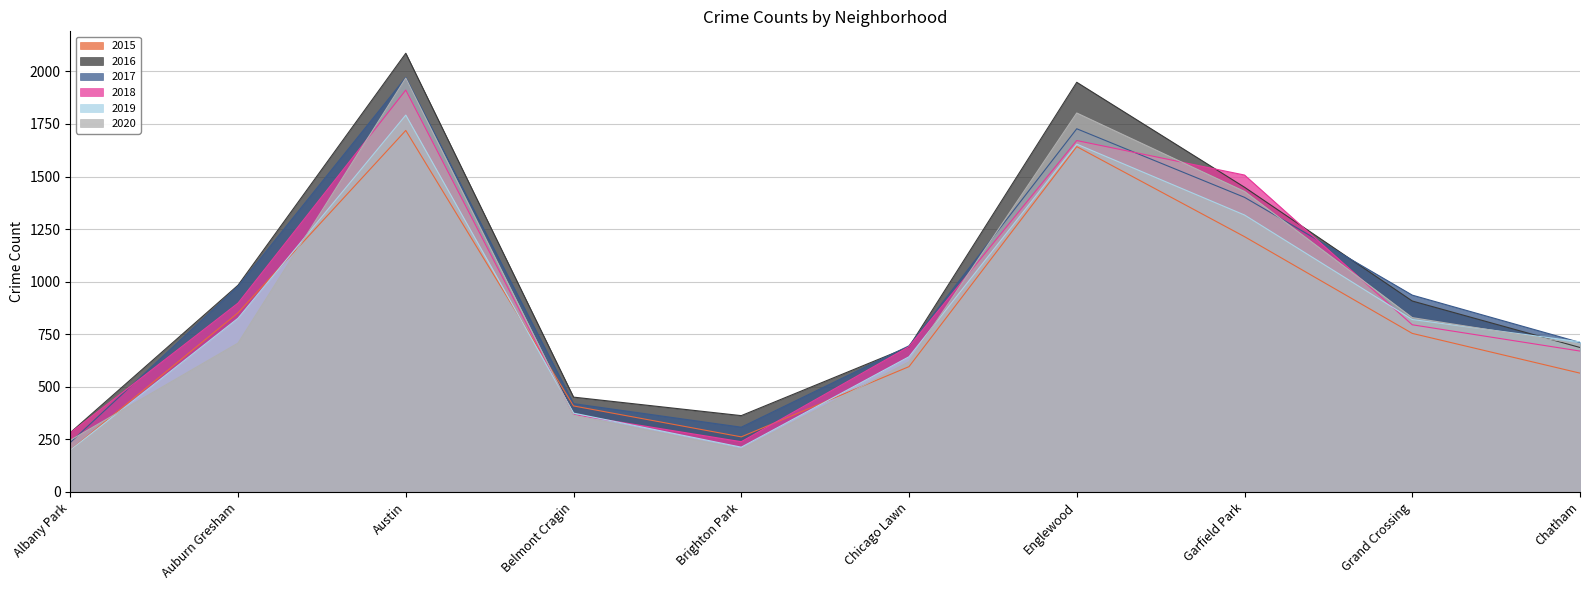

Rank the series at Albany Park from highest to lowest value.

2016, 2018, 2020, 2017, 2015, 2019